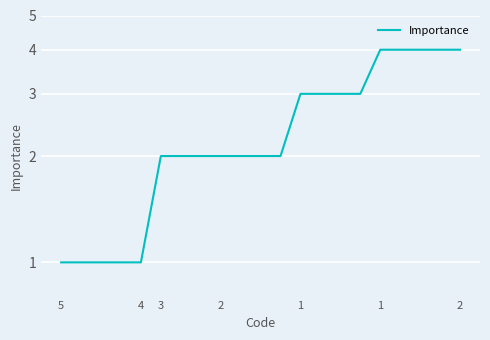

What is the label of the 4th point from the left?

2